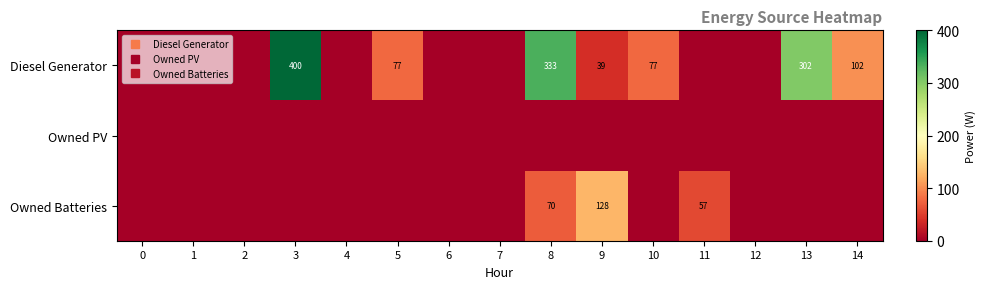

Which series has the widest spread of values?

Diesel Generator